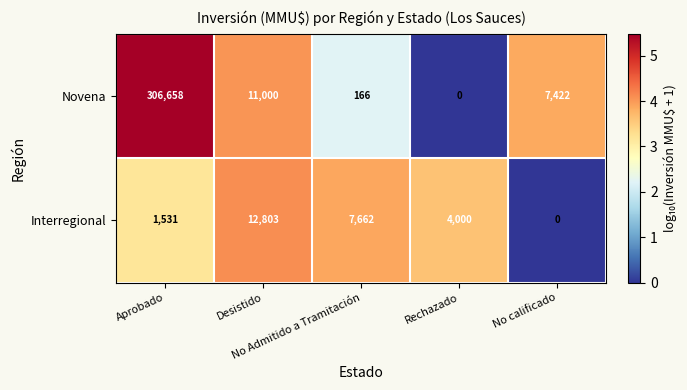

Which series has the largest range (max minus min)?

Novena